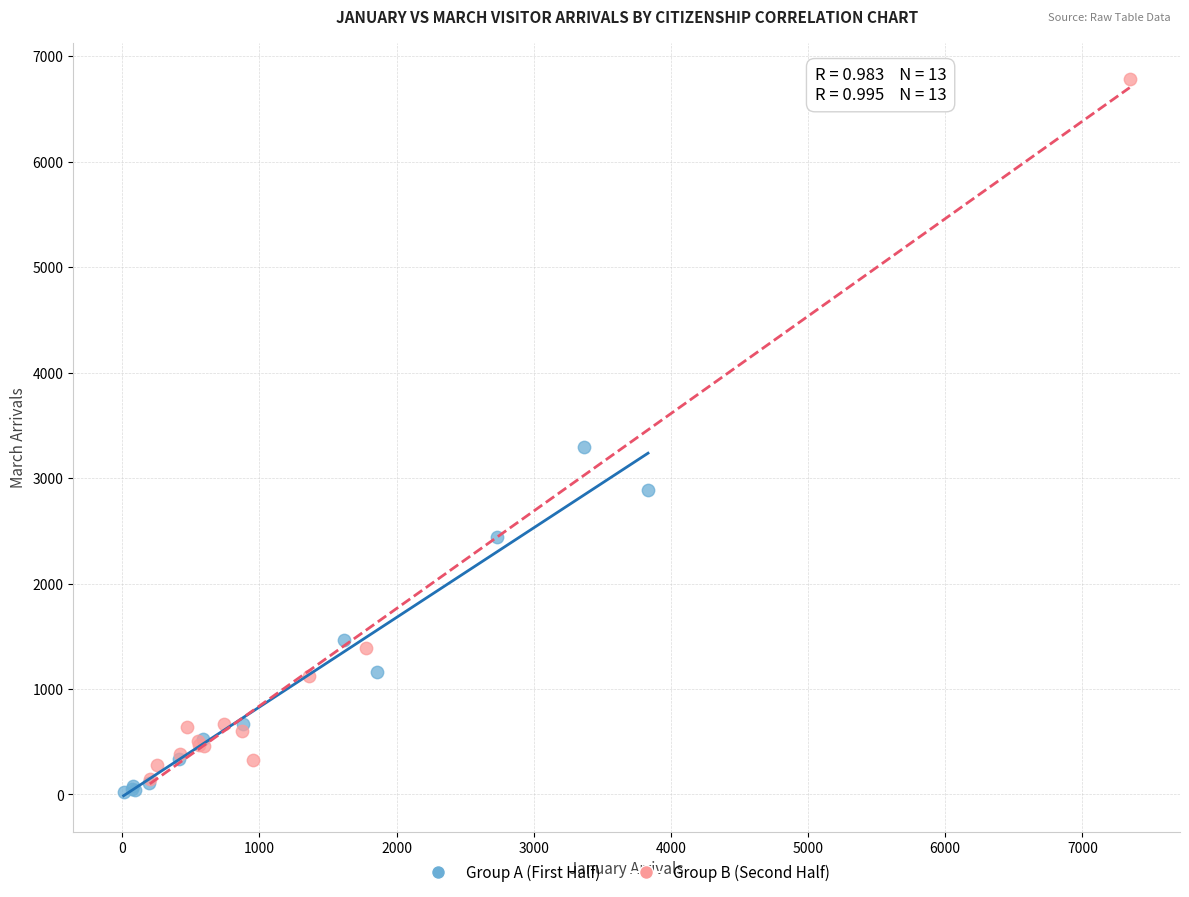

Which series reaches the minimum Y coordinate?

Group A (First Half)